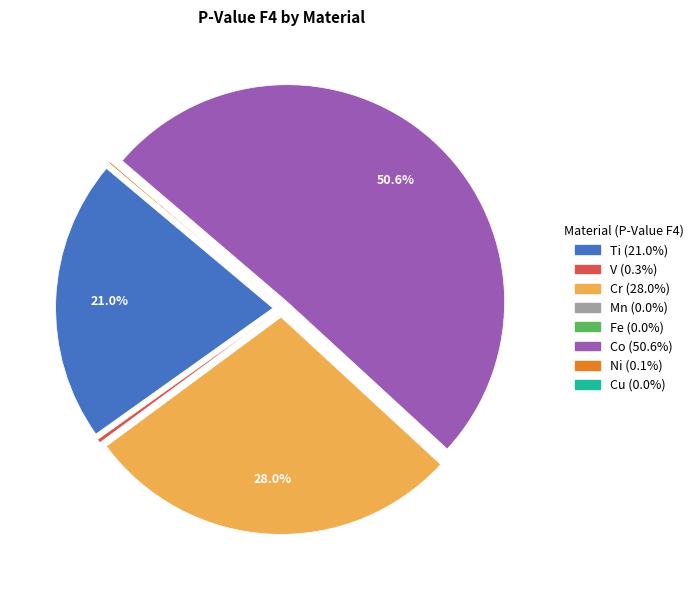

Which category has the biggest portion of the pie?

Co